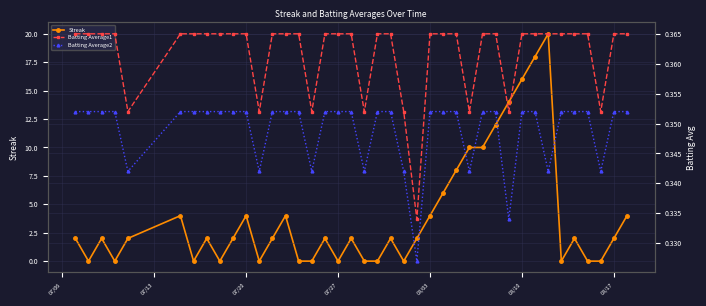

True or false: Streak has more than 0 points higher than both neighbors.

True